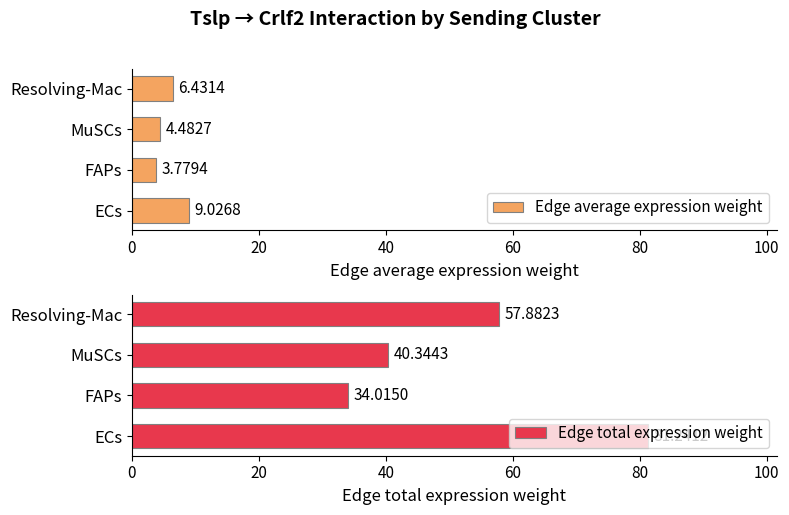

At how many categories does at least one series exceed 69?

1